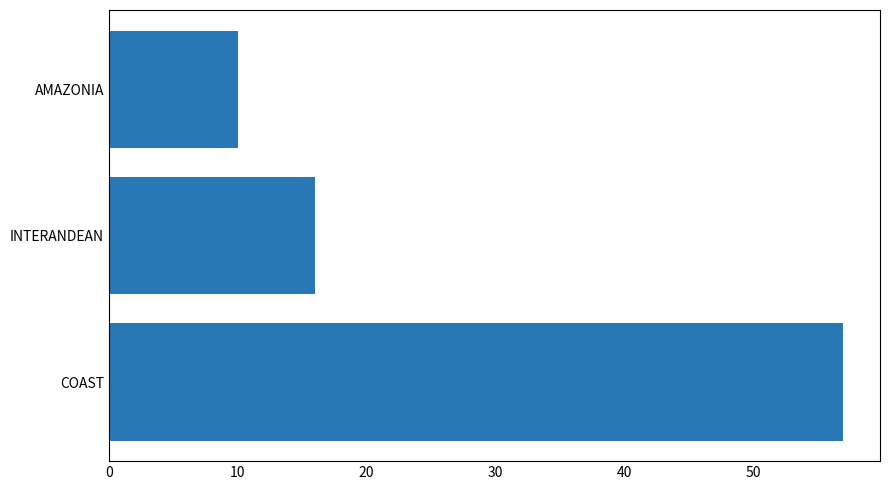

Reading bottom to top, list all the values displayed in this chart.

57	16	10